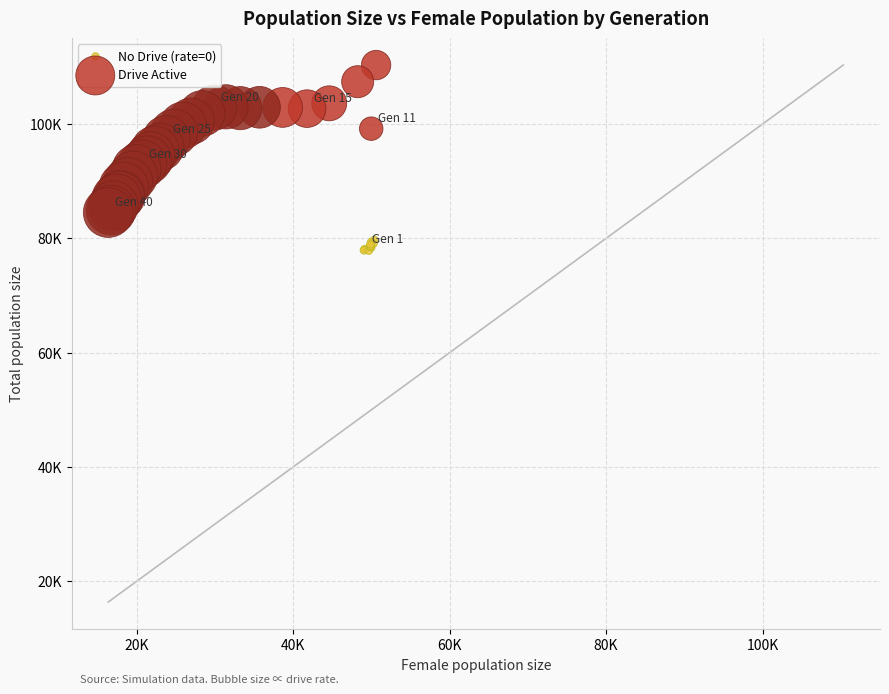

Which series contains the highest Y value?

Drive Active